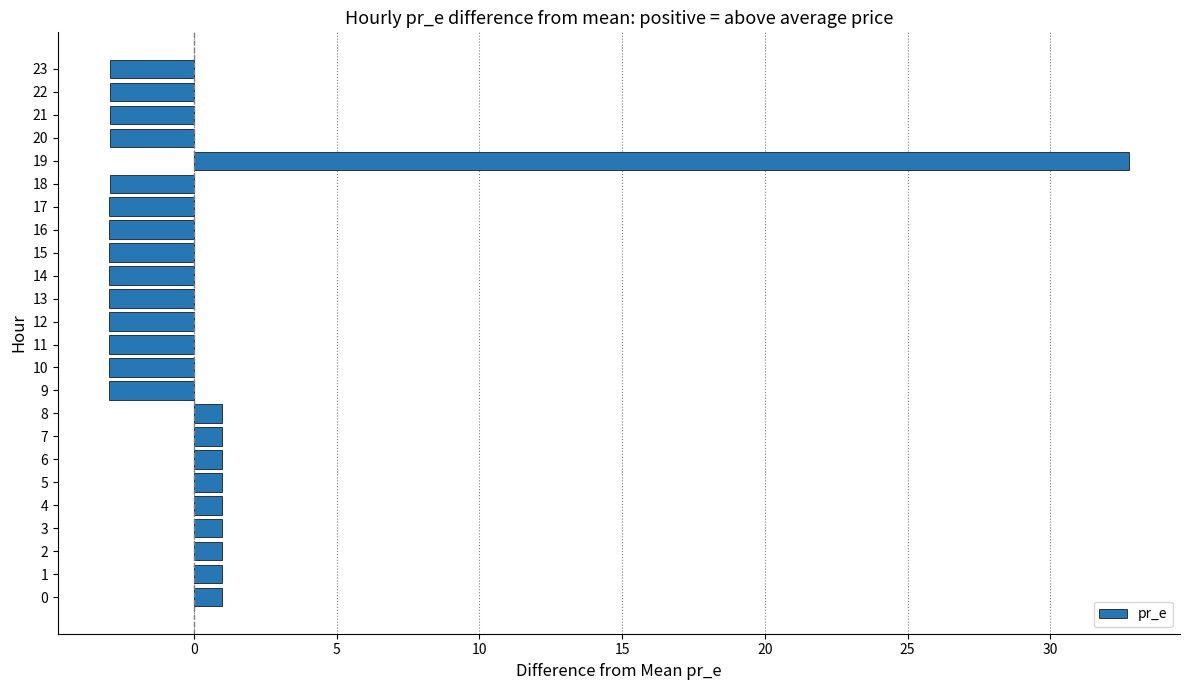

What is the sum of the values at 21 and 9?

-5.9